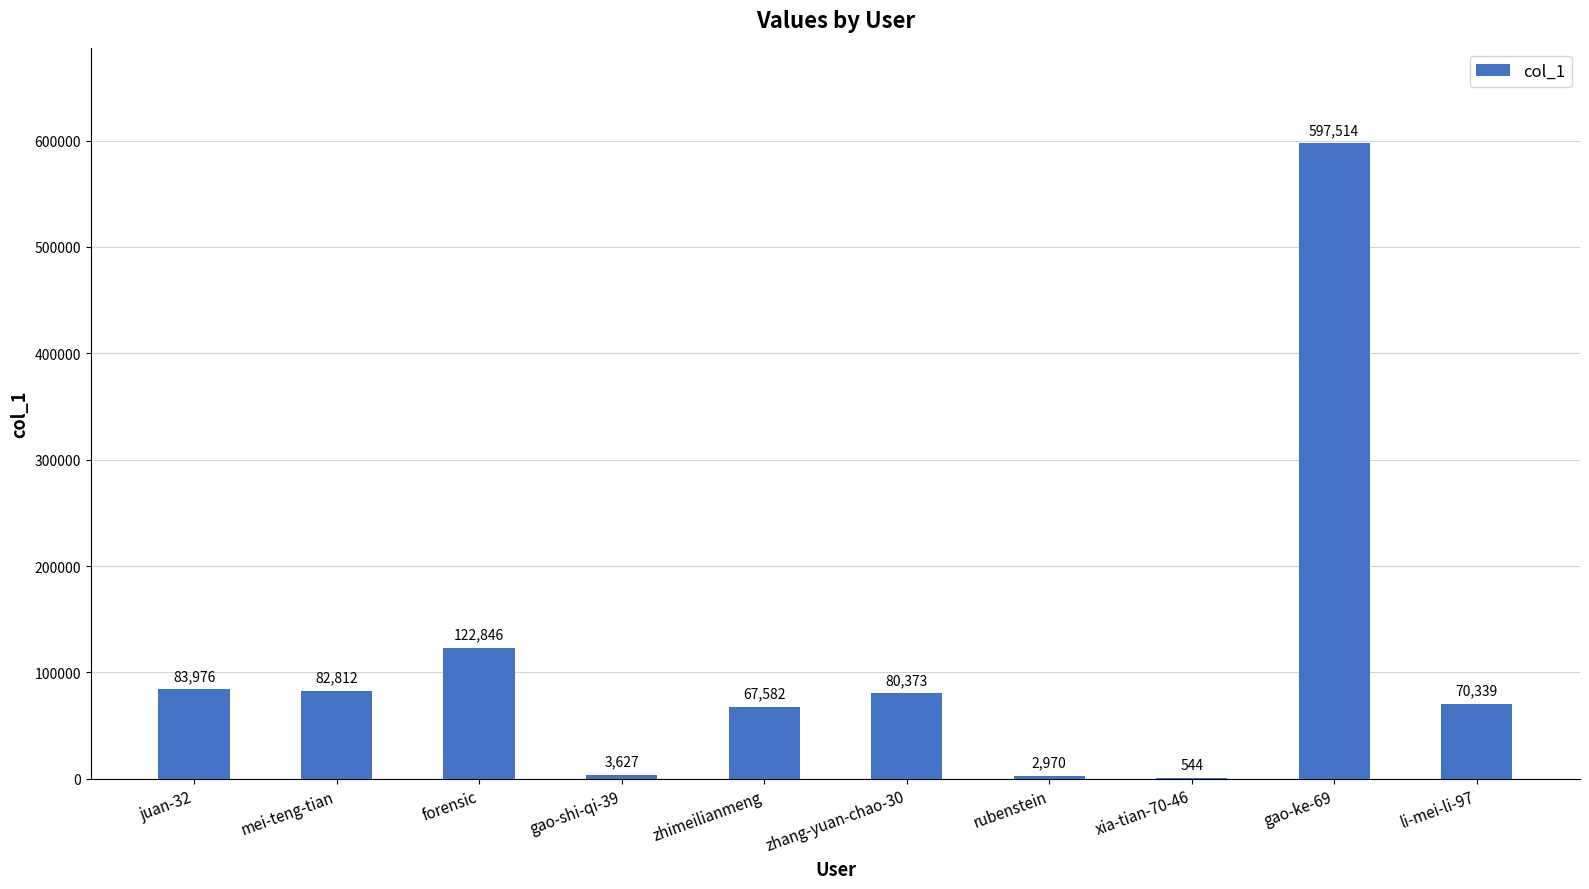

Reading left to right, transcribe all the data shown in this chart.

83976	82812	122846	3627	67582	80373	2970	544	597514	70339